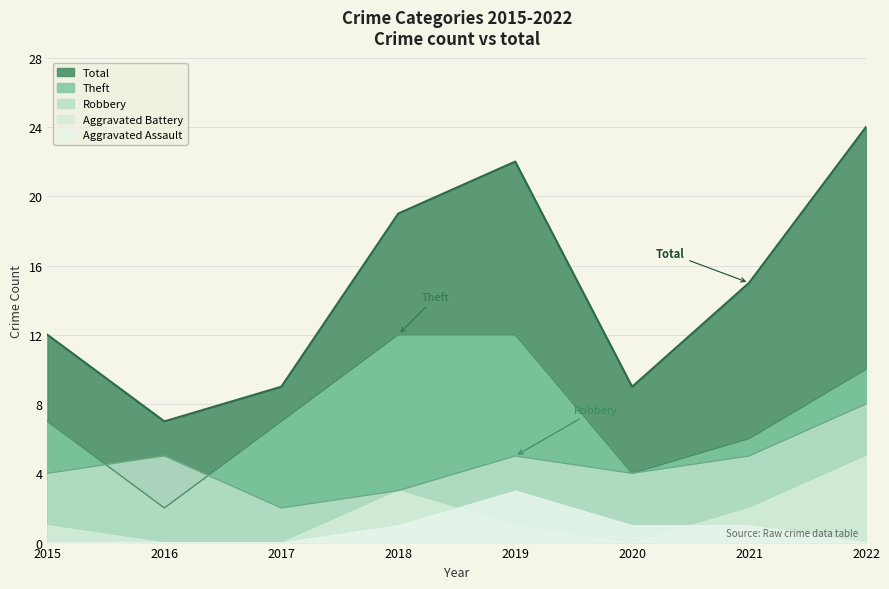

Where is Total nearest to the value 15?

2021